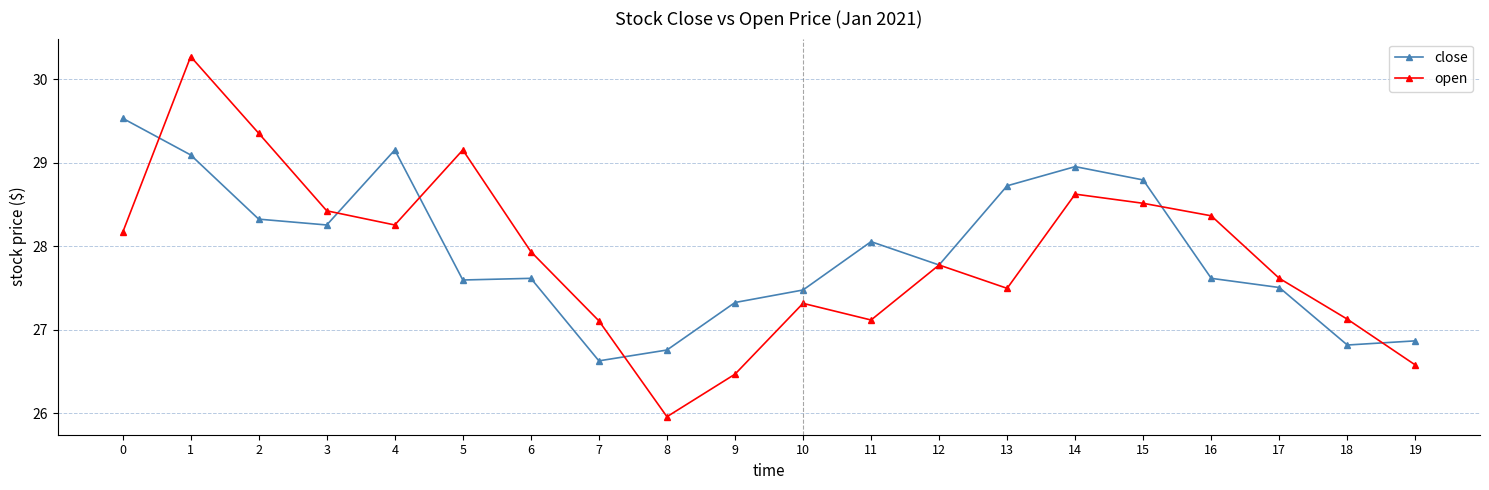

Between 4 and 14, which series saw the biggest shift?

open